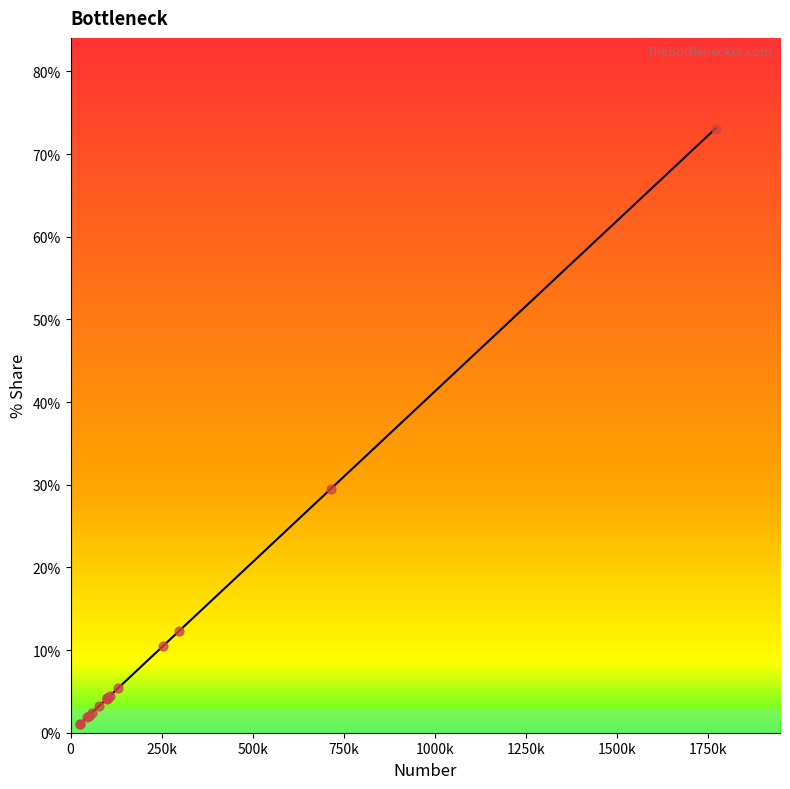

What is the maximum value shown in the chart?

73.1